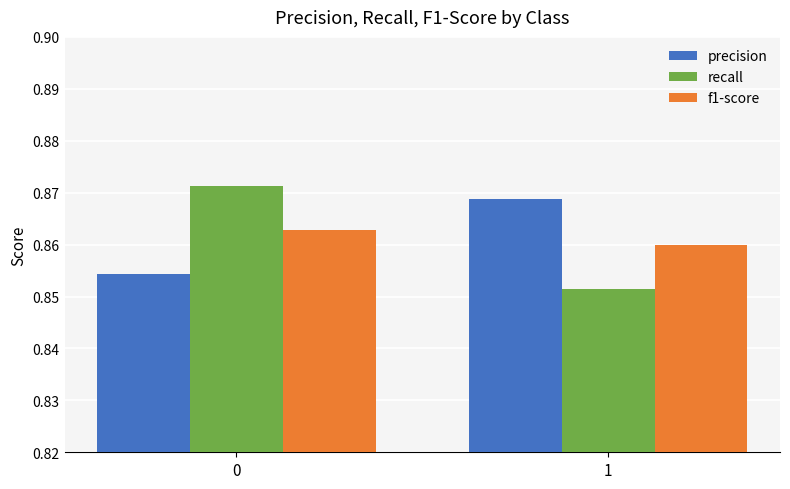

What is the total value across all series at 1?

2.6